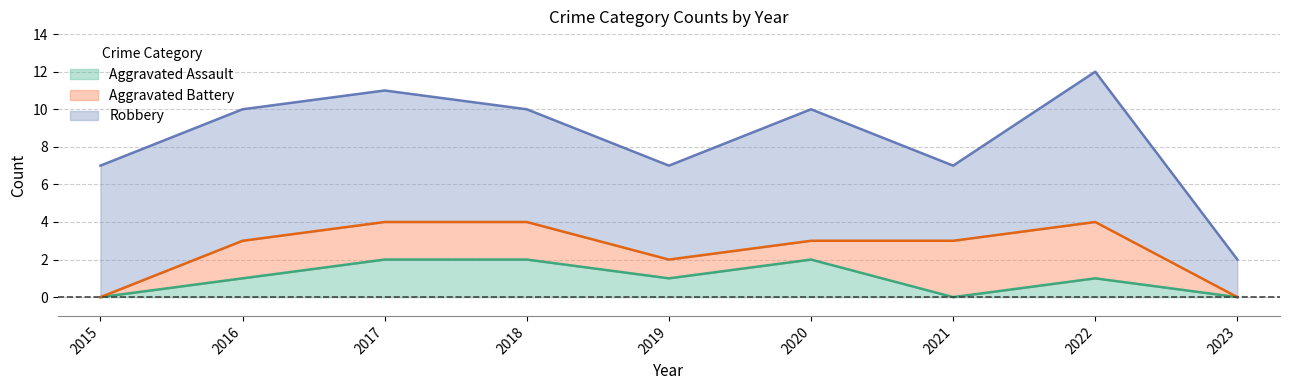

True or false: Aggravated Assault has a value of 1 at 2022.

True